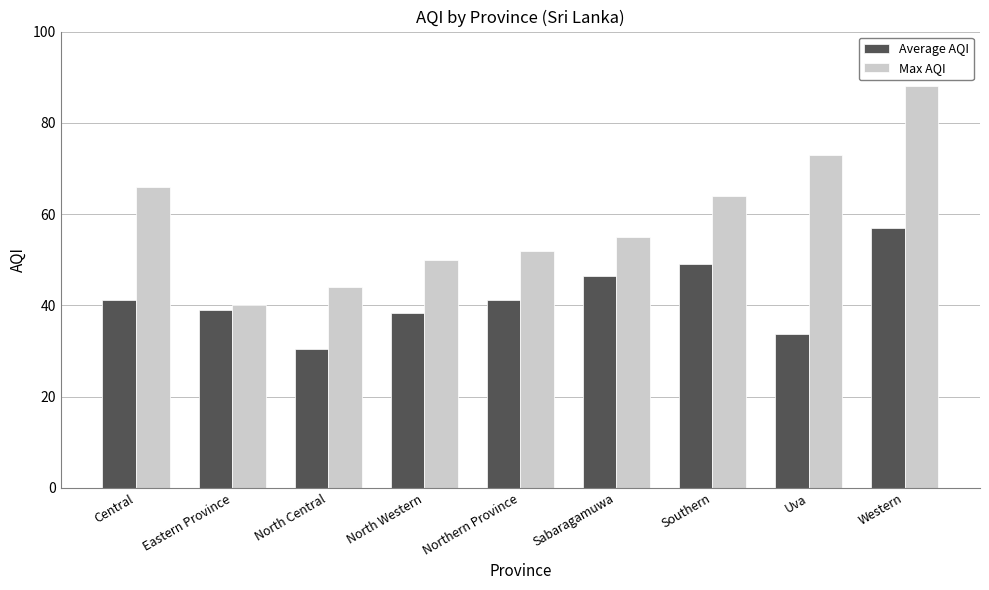

What is the sum of all Max AQI values?

532.0